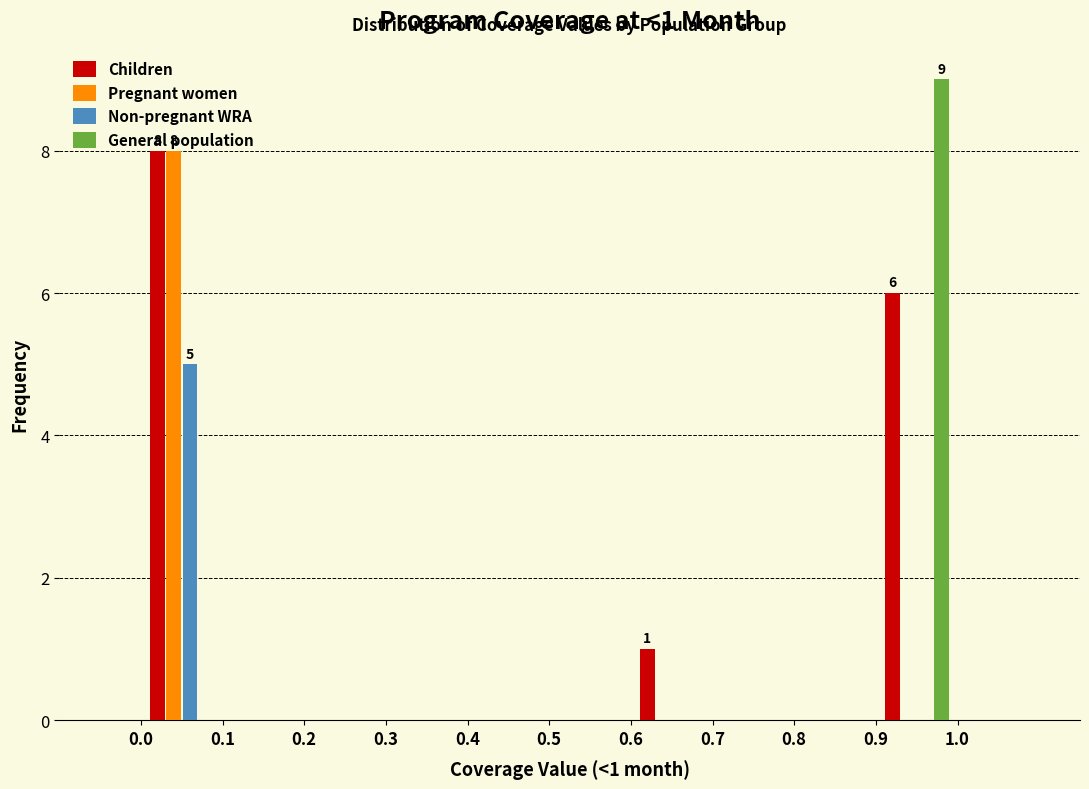

In the General population series, which range on the x-axis has the tallest bar?

0.9 to 1.0